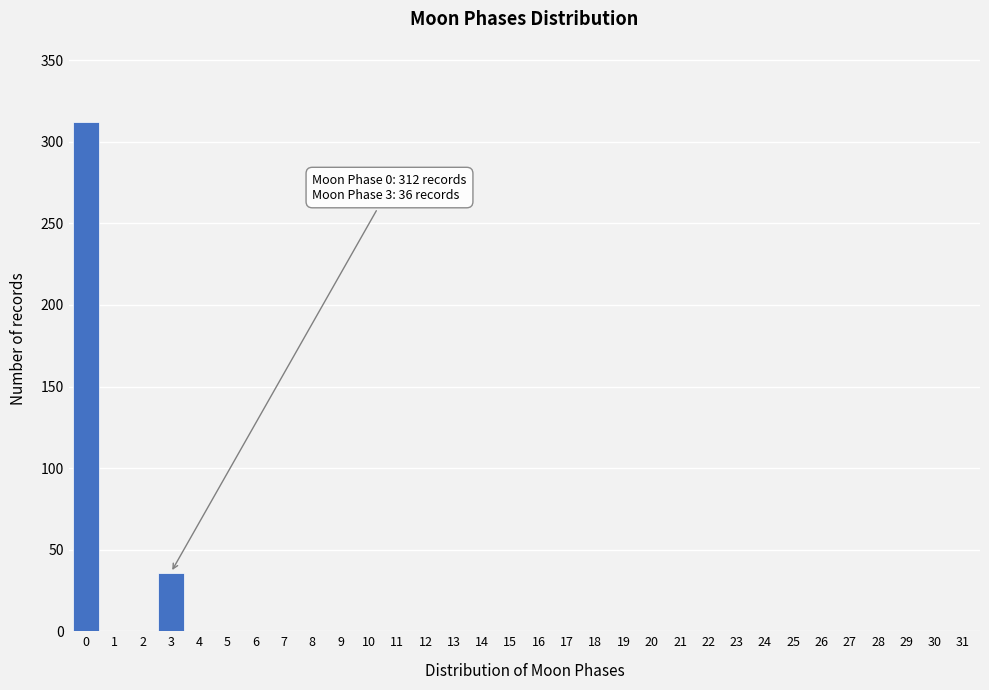

True or false: the data shows 115 at 25.

False